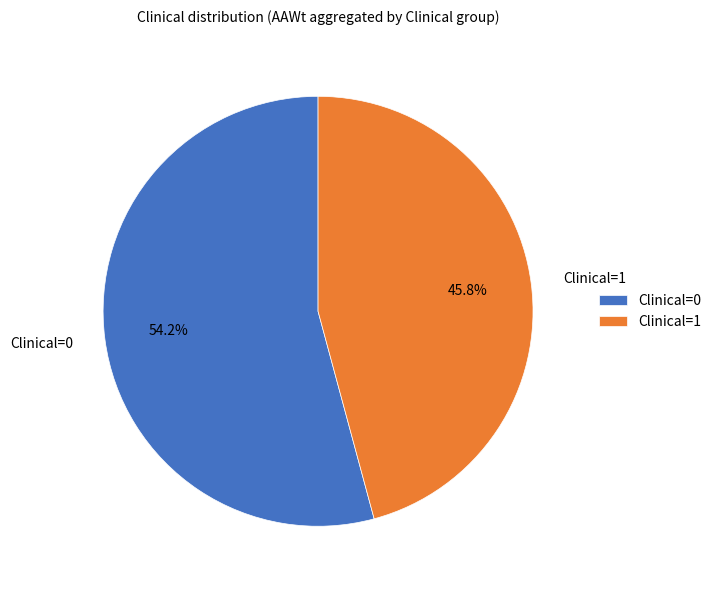

Rank the categories by value from highest to lowest.

Clinical=0, Clinical=1